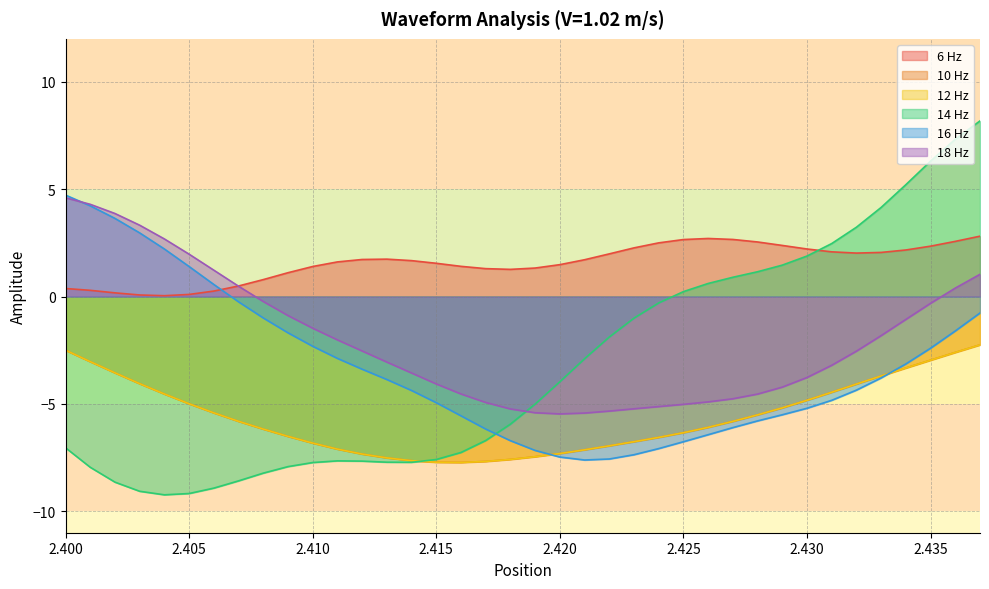

Rank the categories by 16 Hz value from highest to lowest.

2.4, 2.401, 2.402, 2.403, 2.404, 2.405, 2.406, 2.407, 2.437, 2.408, 2.436, 2.409, 2.41, 2.435, 2.411, 2.434, 2.412, 2.433, 2.413, 2.432, 2.414, 2.431, 2.415, 2.43, 2.429, 2.416, 2.428, 2.427, 2.417, 2.426, 2.418, 2.425, 2.424, 2.419, 2.423, 2.42, 2.422, 2.421